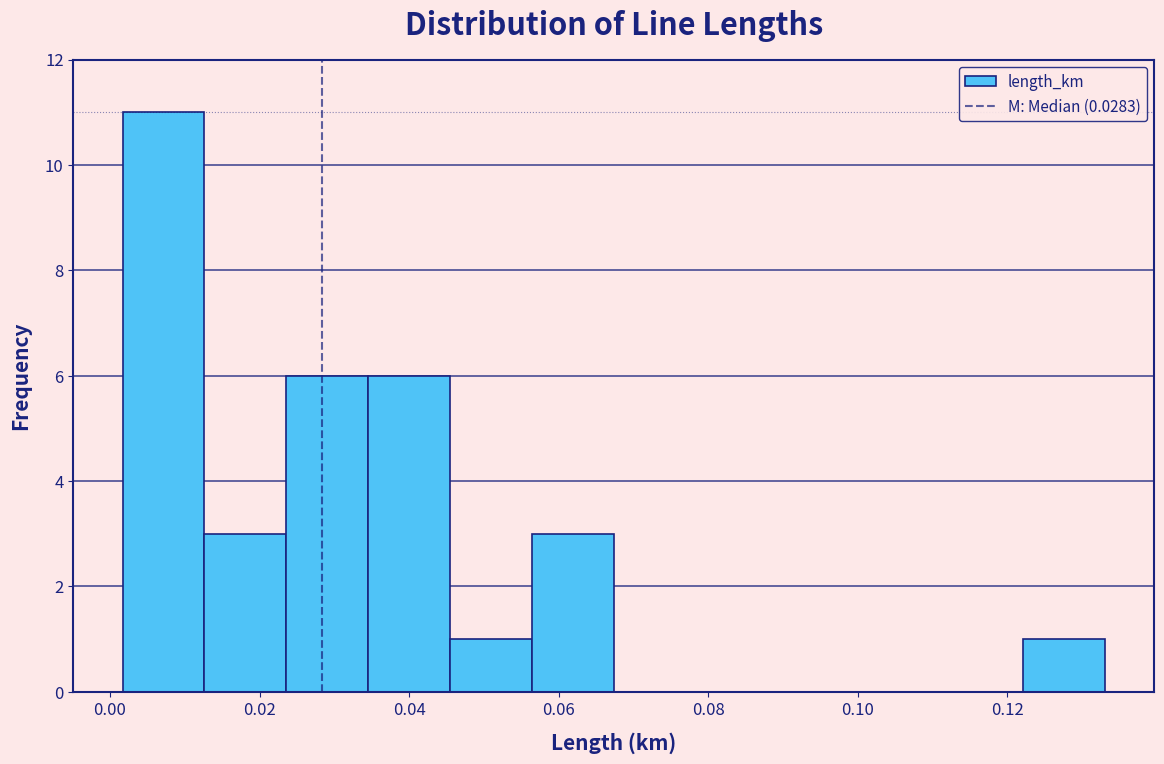

Which range on the x-axis has the tallest bar?

0.002 to 0.012